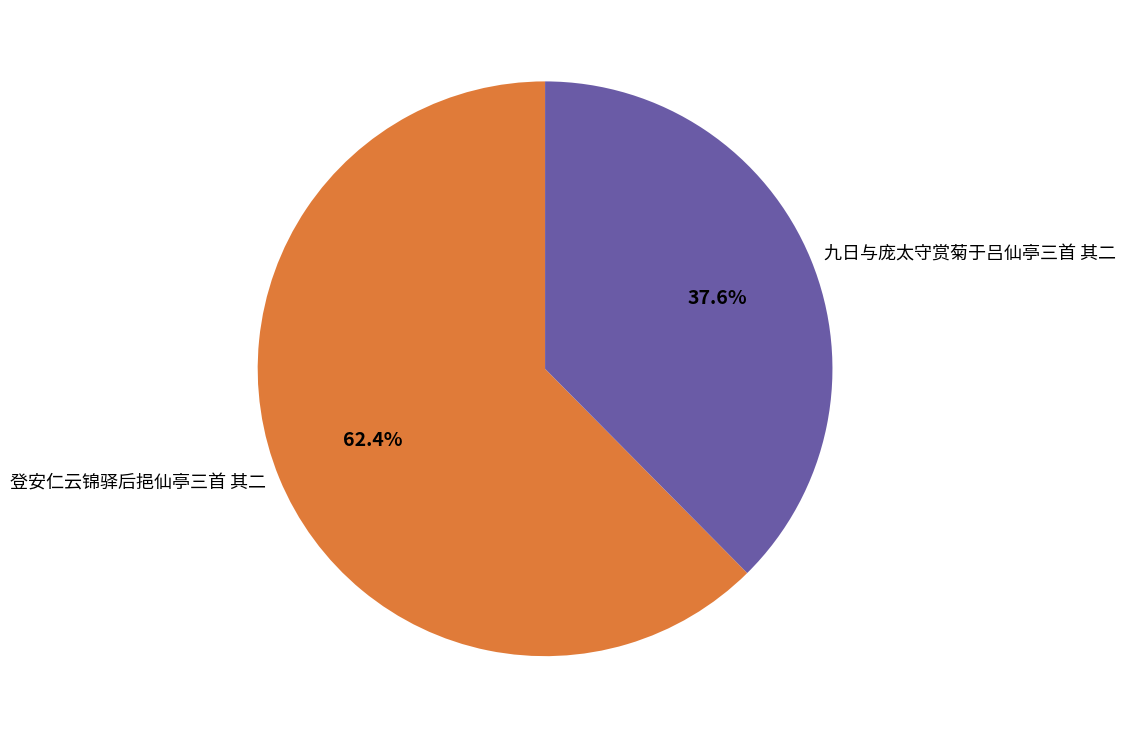

Which has a higher value, 登安仁云锦驿后挹仙亭三首 其二 or 九日与庞太守赏菊于吕仙亭三首 其二?

登安仁云锦驿后挹仙亭三首 其二